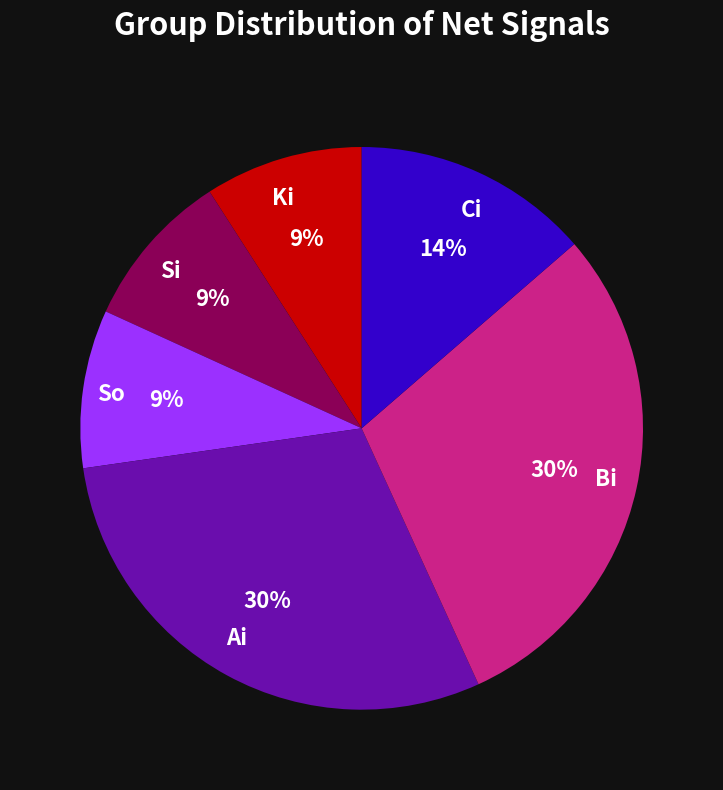

To the nearest percent, what is the average slice percentage?

17%